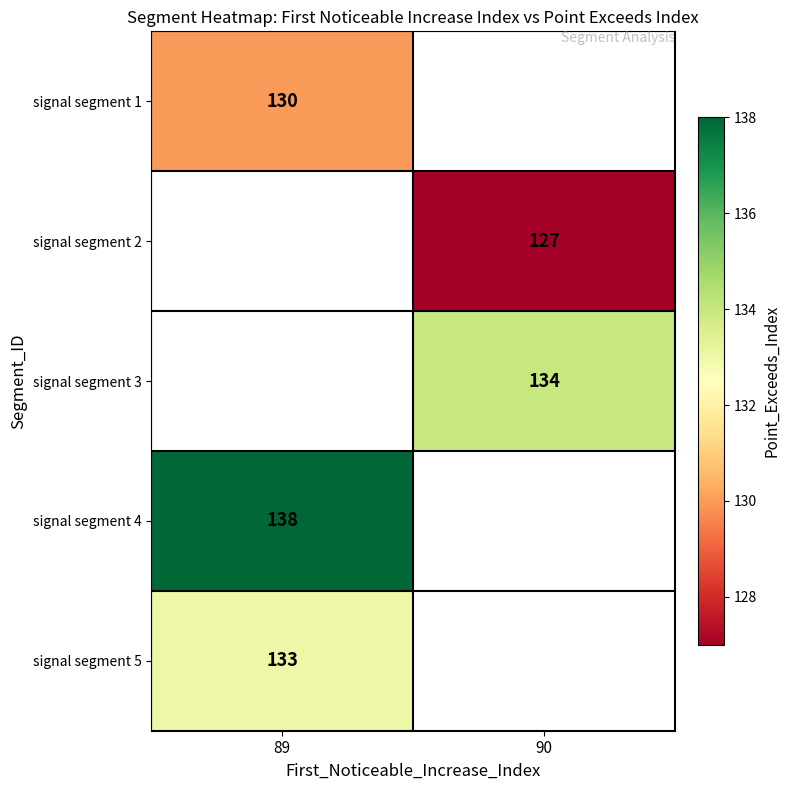

What is the difference between the highest and lowest values at 89?

8.0